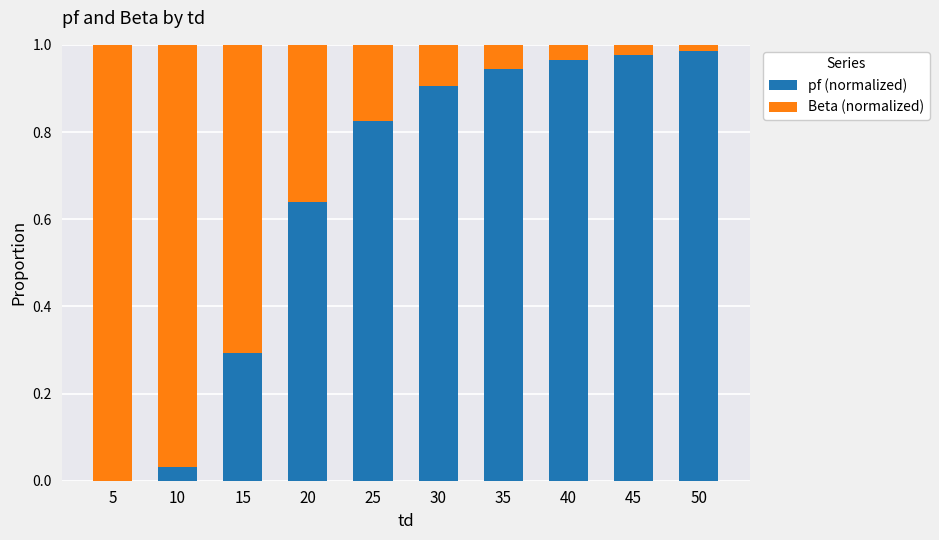

What is the sum of all pf (normalized) values?

6.6